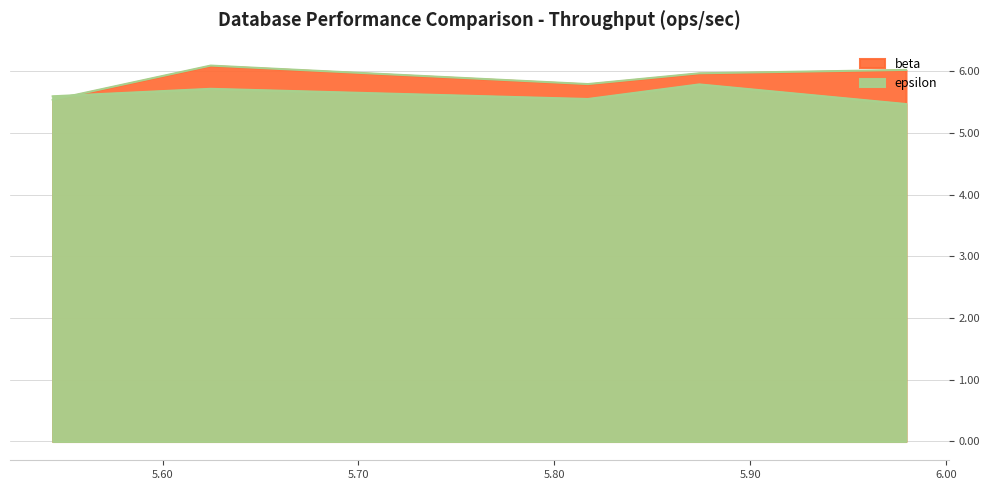

What is the value of the epsilon point at the 1st from the left?

5.5